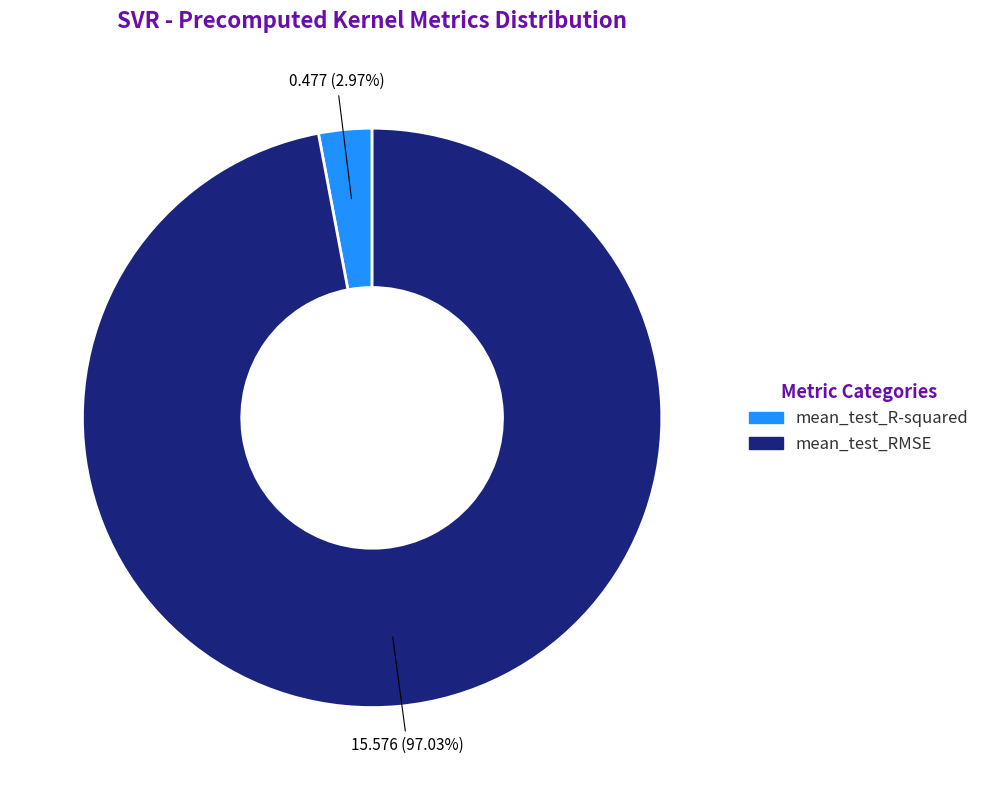

Between mean_test_R-squared and mean_test_RMSE, which is larger?

mean_test_RMSE